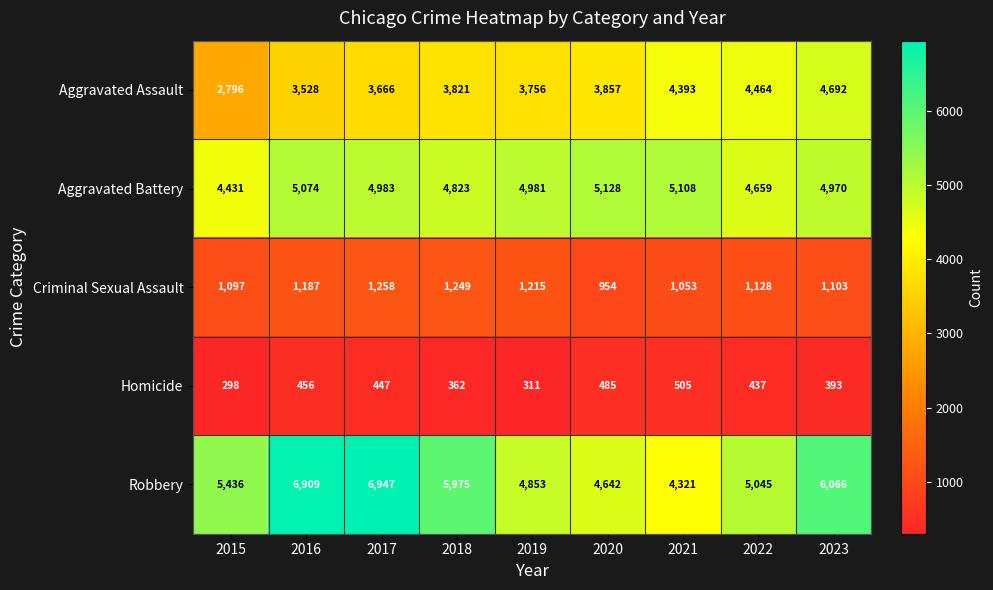

At which label does Homicide reach its peak?

2021